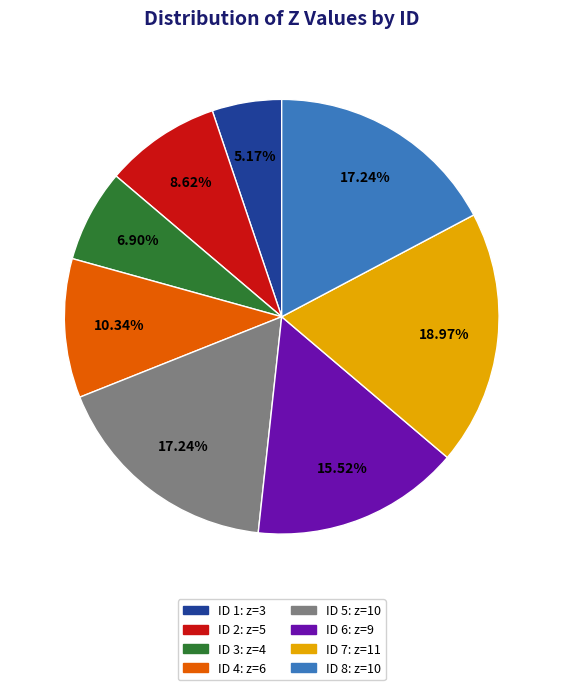

Does any single category account for the majority?

No